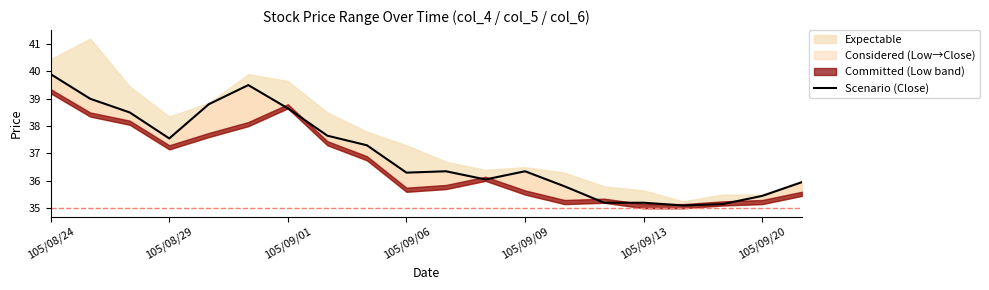

What is the difference between the maximum and minimum values?

4.8